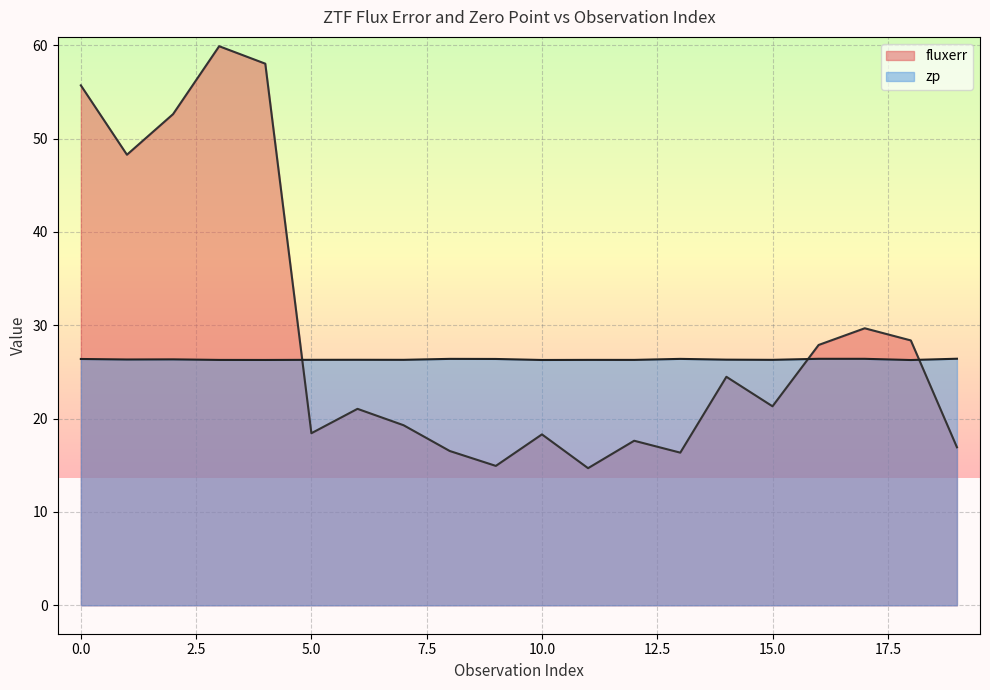

Does the chart display data point markers on the line(s)?

No